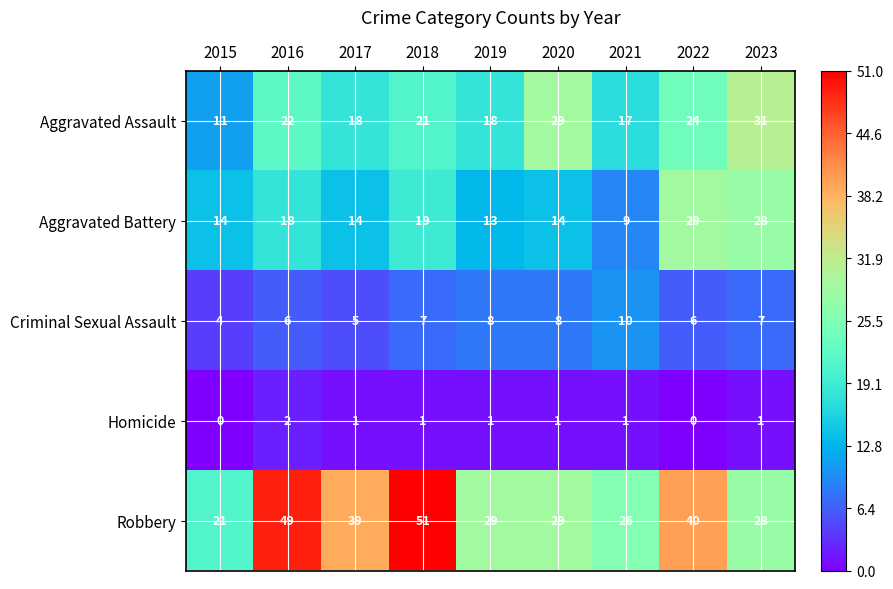

List the series in order of their peak value, highest first.

Robbery, Aggravated Assault, Aggravated Battery, Criminal Sexual Assault, Homicide